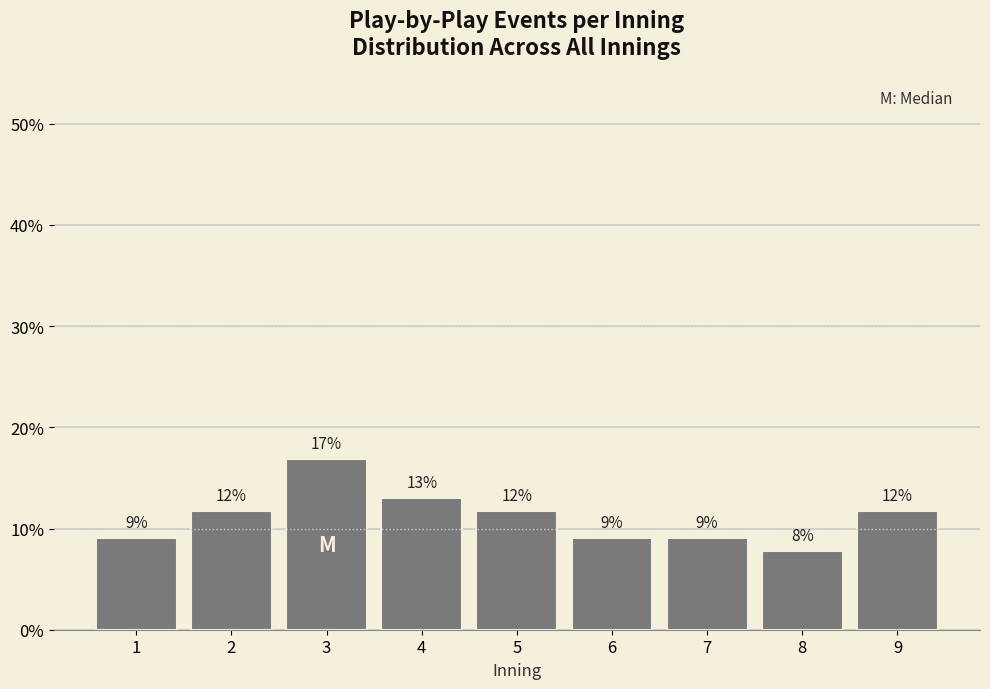

How many bars are there in total?

9